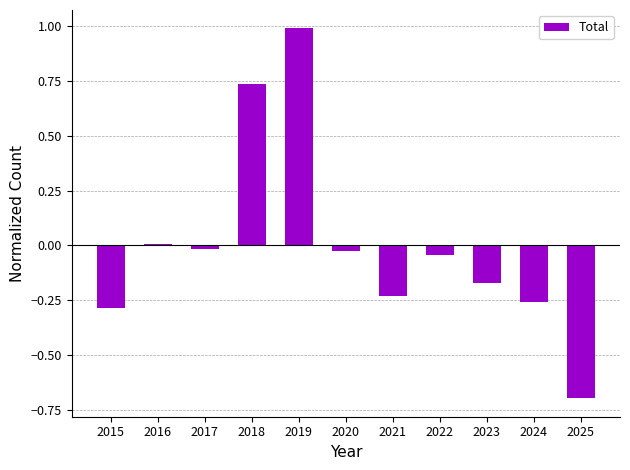

What is the sum of the values at 2021 and 2025?

-0.9